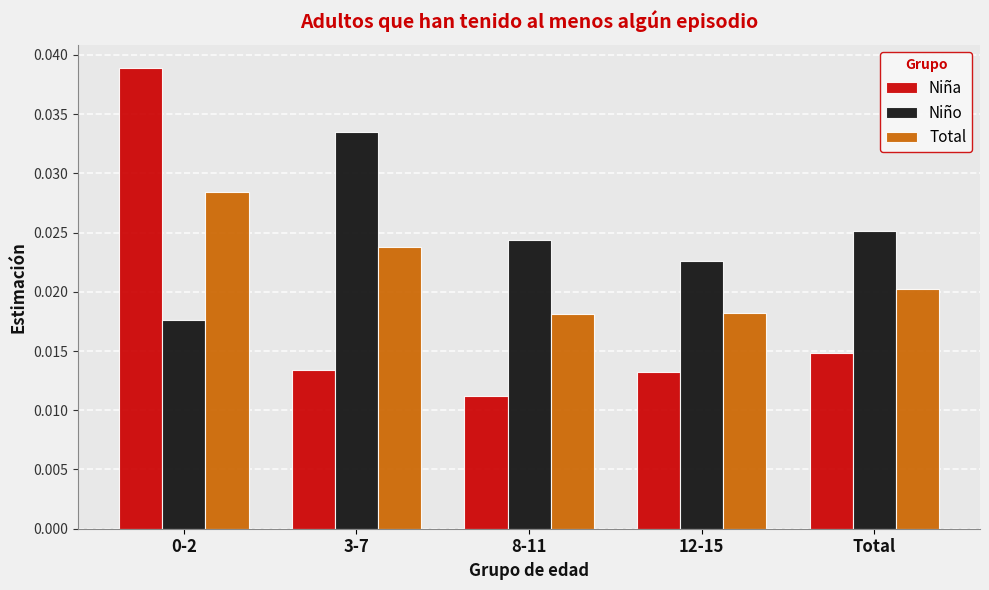

Is the value of Niño at 12-15 greater than the value of Total at 12-15?

Yes